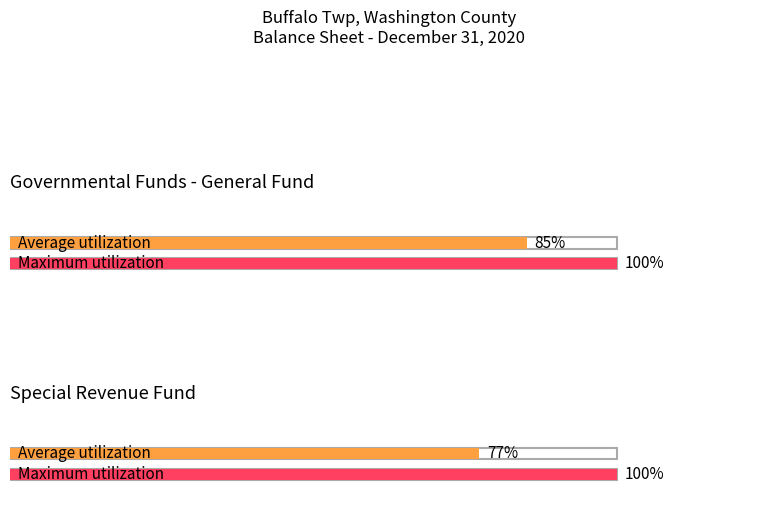

Which series has the largest total across all categories?

Maximum utilization